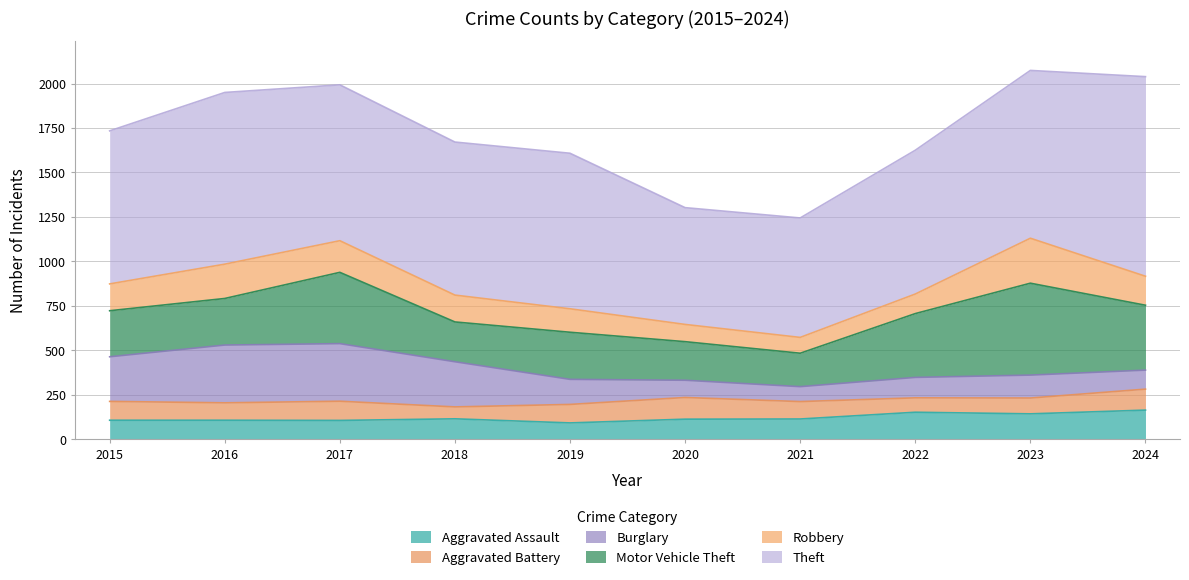

List the labels in order of Motor Vehicle Theft value, smallest first.

2021, 2020, 2018, 2015, 2016, 2019, 2022, 2024, 2017, 2023